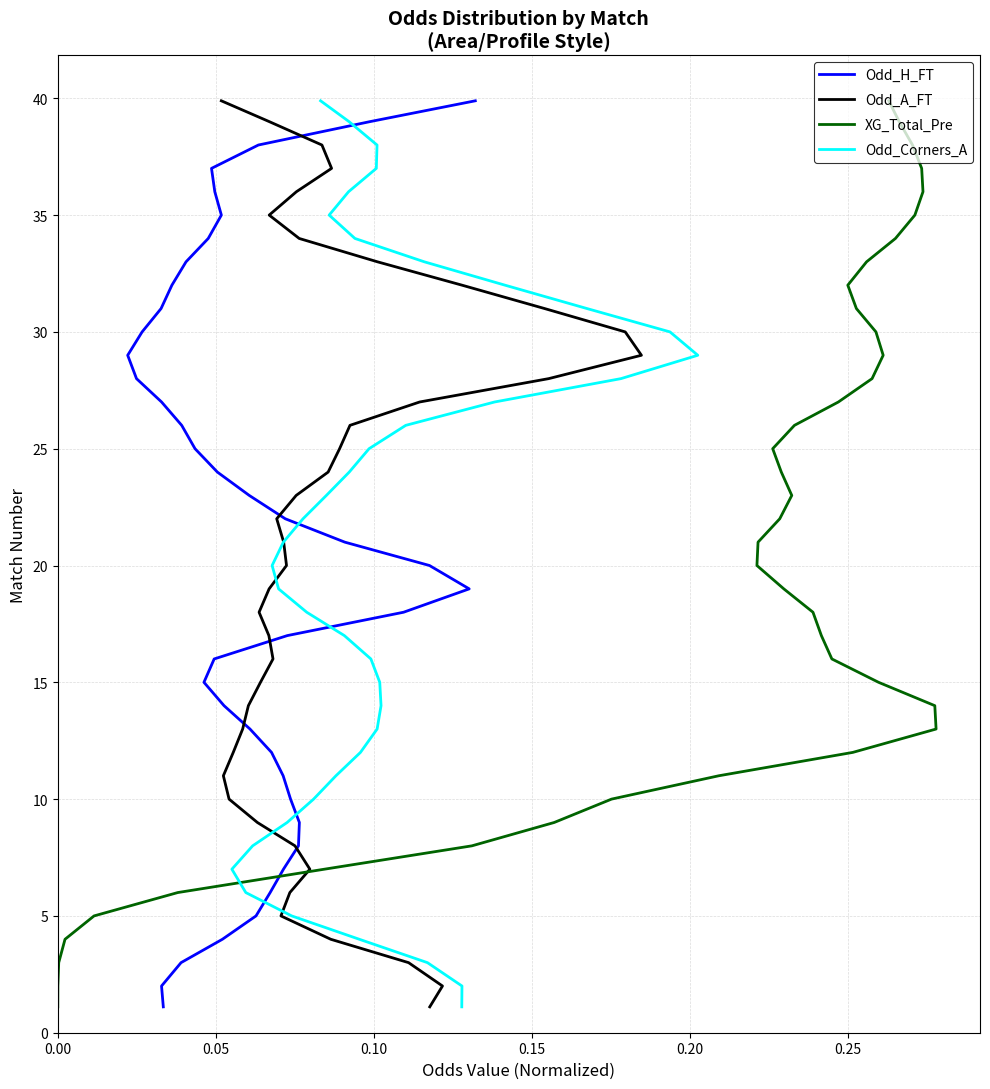

True or false: Odd_Corners_A has a value of 18.5 at 28.

False